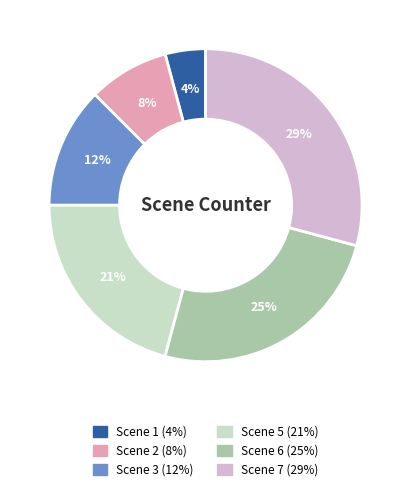

The Scene 7 slice represents 41% of the pie. True or false?

False